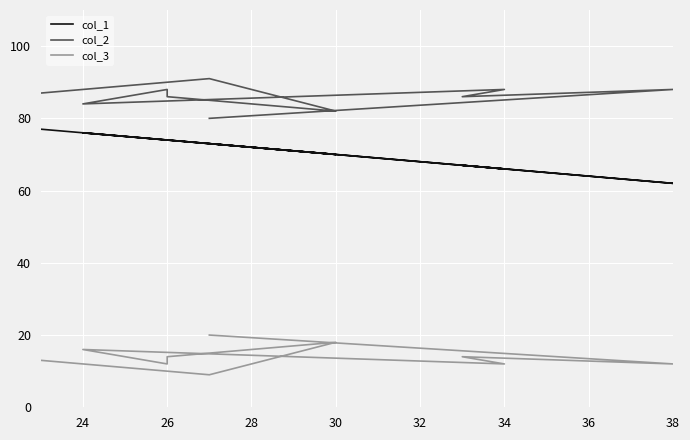

List the series in order of their overall mean, highest first.

col_2, col_1, col_3